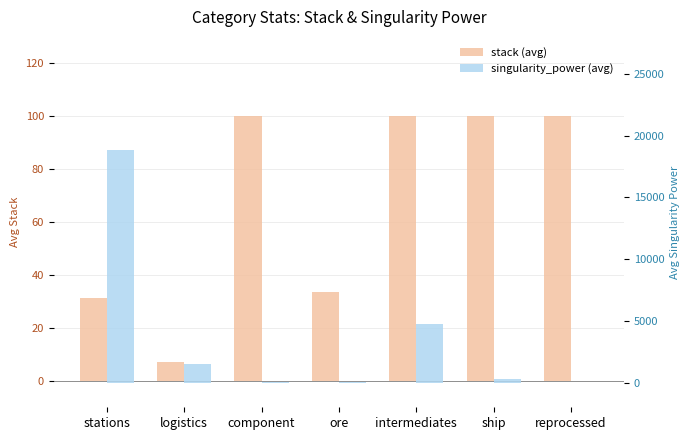

At which category is the sum across all series the highest?

stations